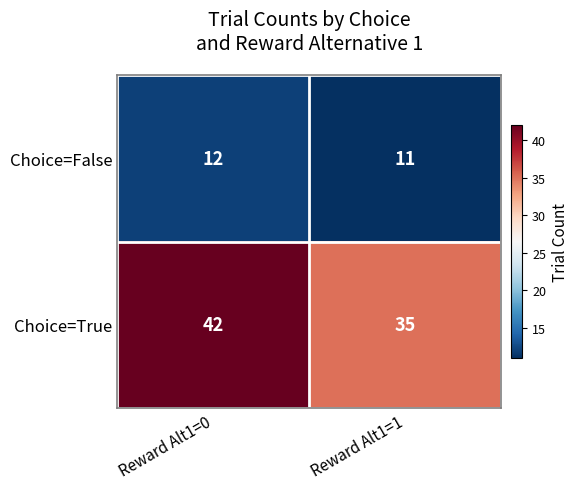

At which category is the sum across all series the highest?

Reward Alt1=0